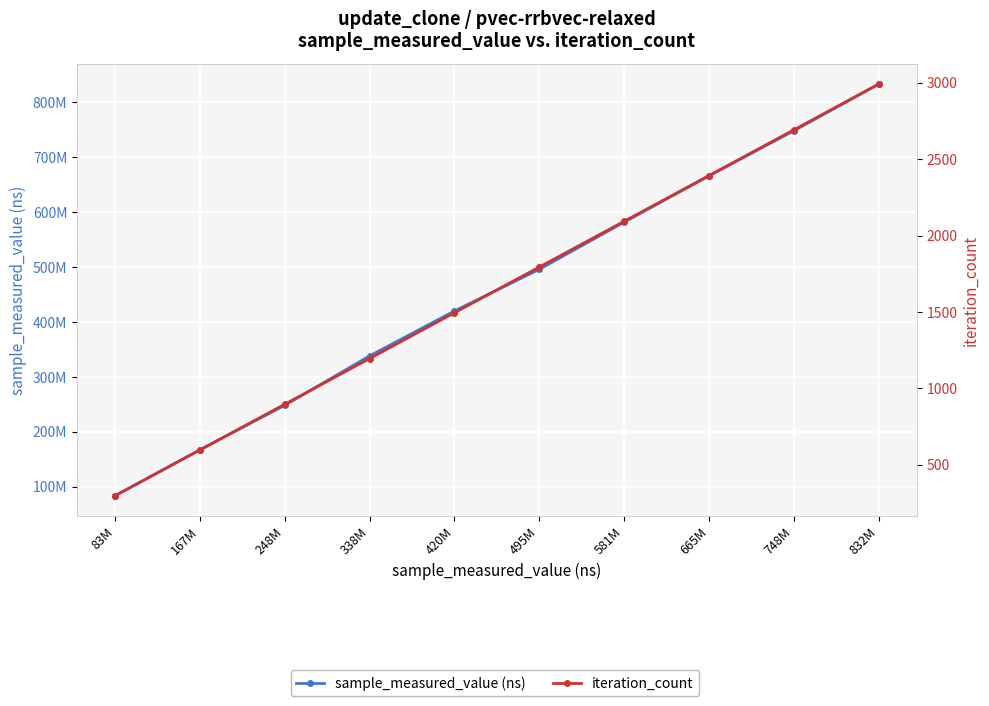

What is the label of the 3rd point from the left?

248M